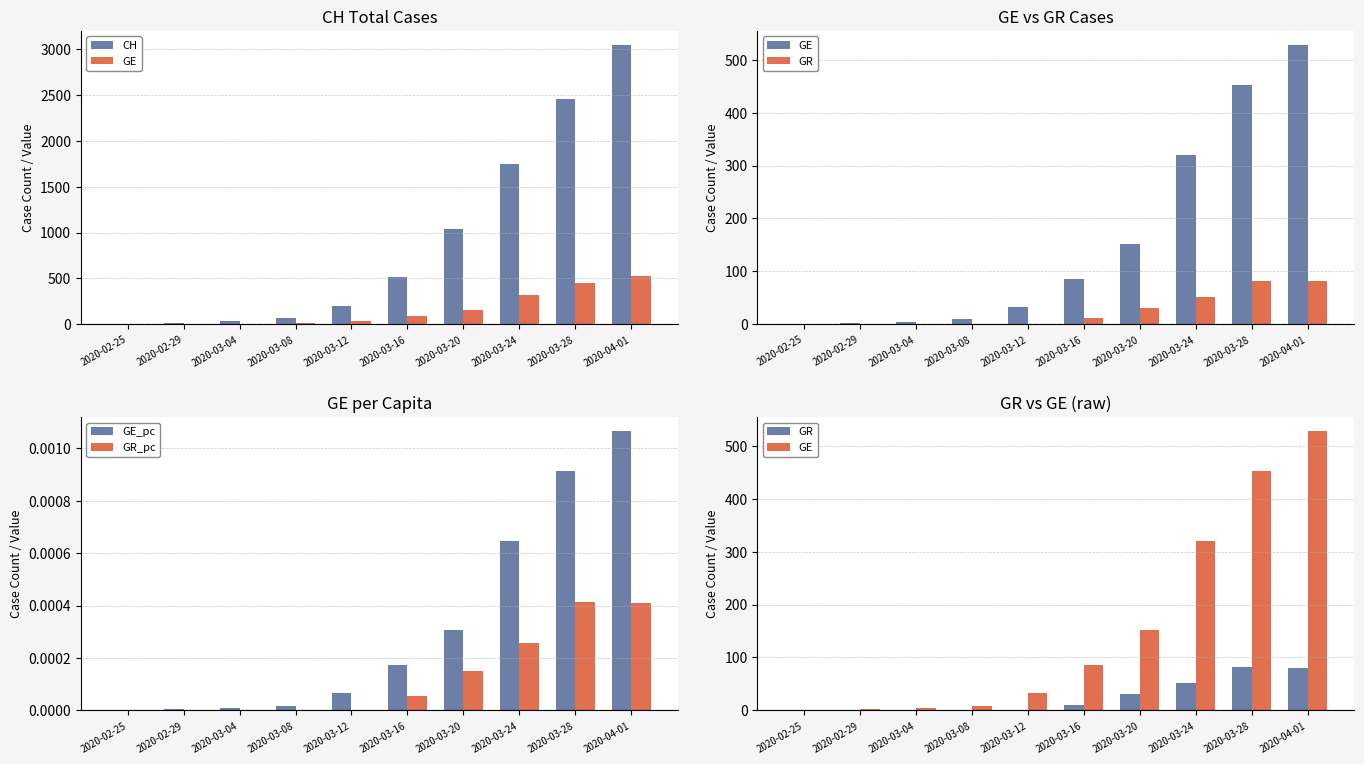

What is the sum of all CH values?

9120.0